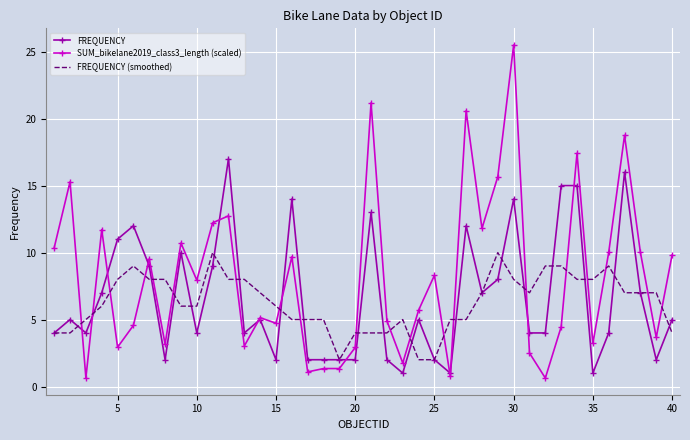

What is the maximum value for FREQUENCY?

17.0